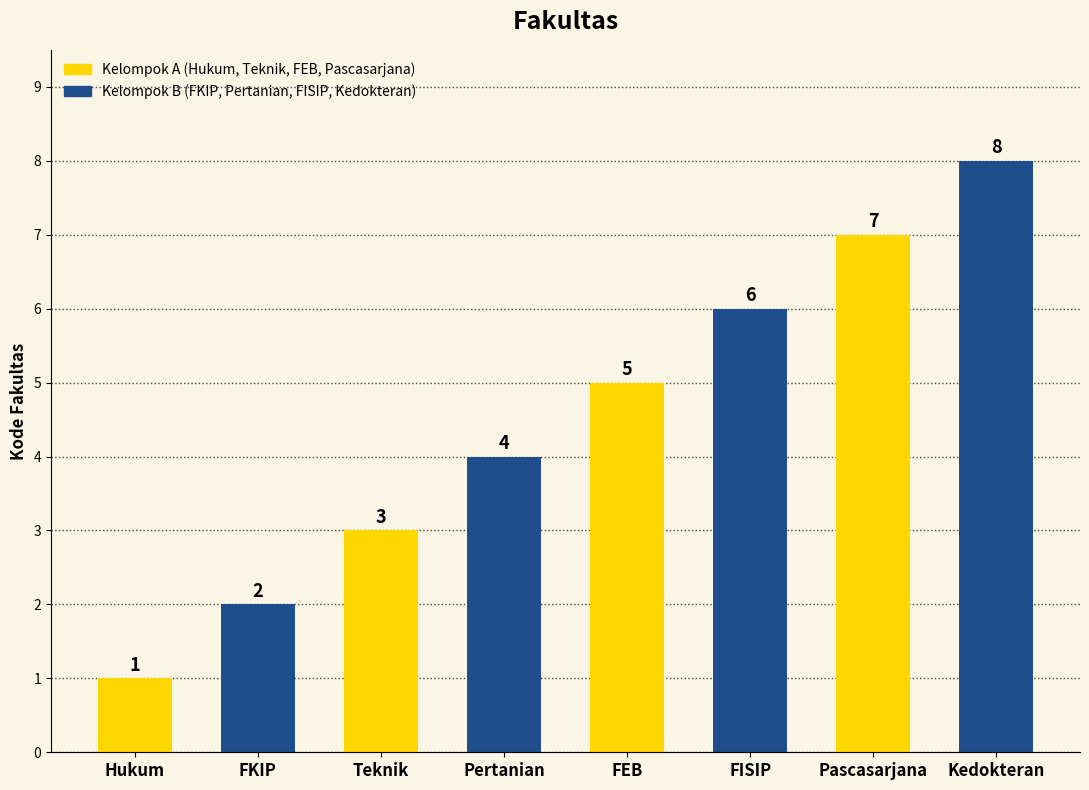

What is the difference between the values at Pertanian and FEB?

1